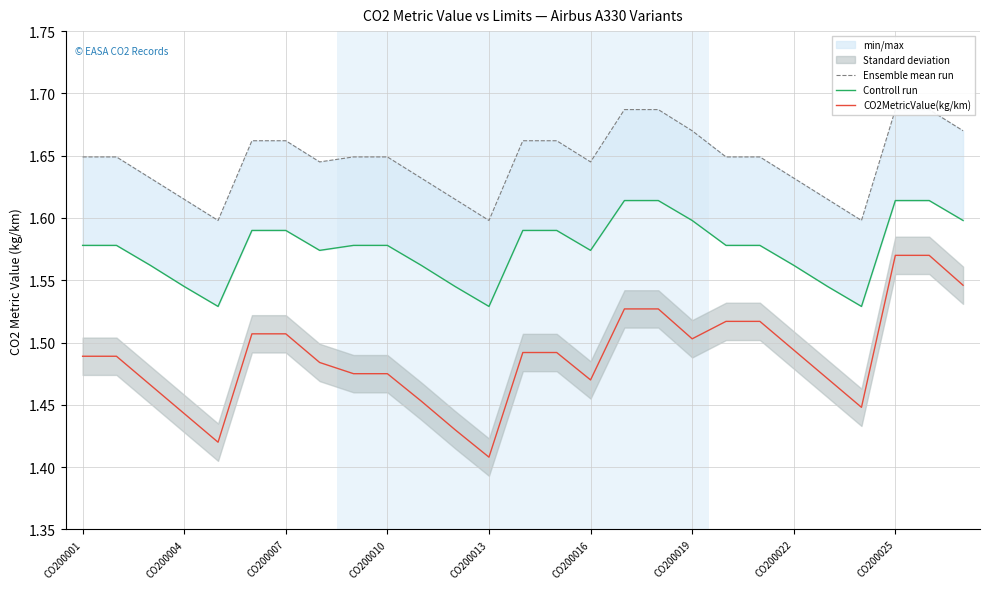

At which label is CO2MetricValue(kg/km) closest to 1?

CO200013